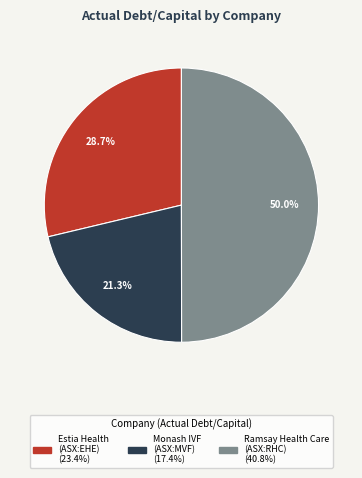

How many segments does this pie chart have?

3